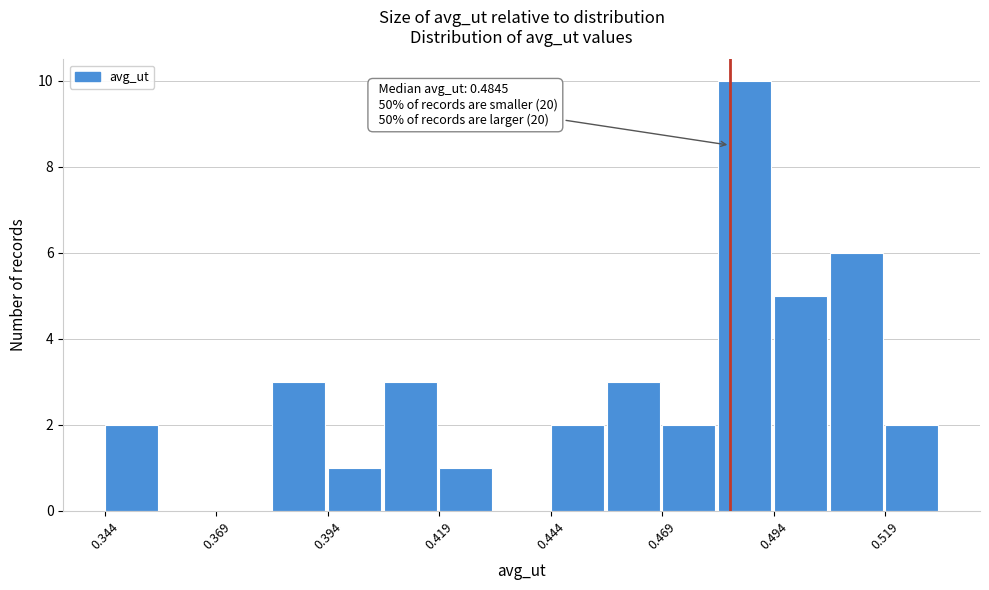

Read against the x-axis, roughly where is the centre of the tallest bar?

0.490